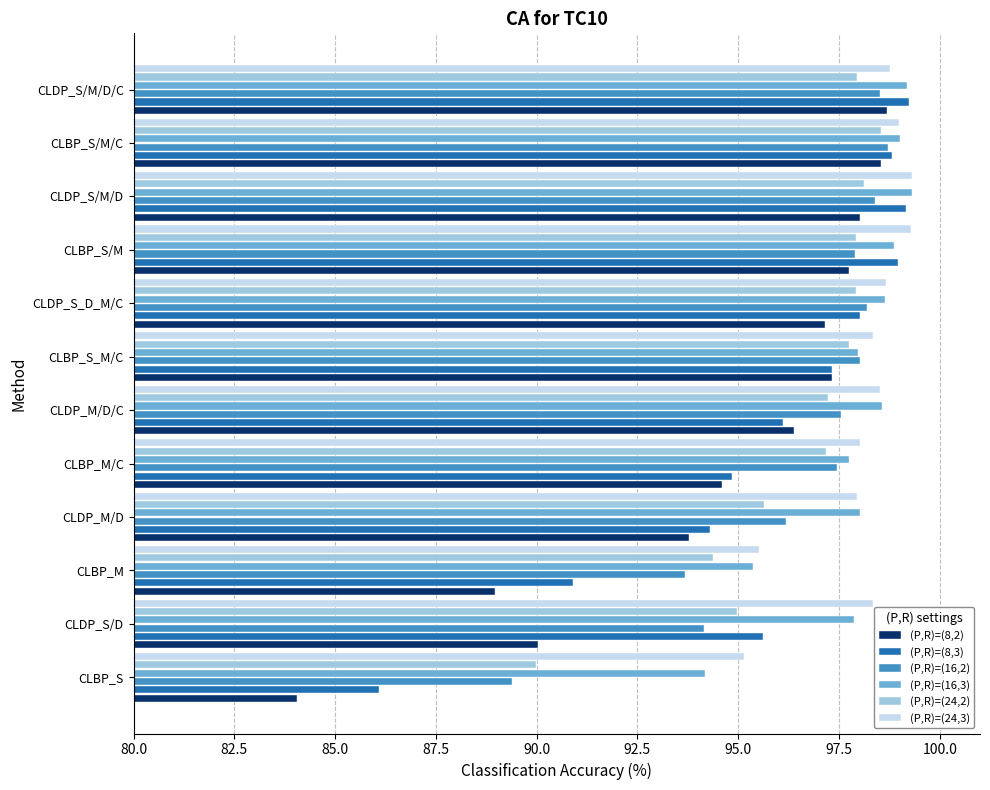

Which series has the widest spread of values?

(P,R)=(8,2)